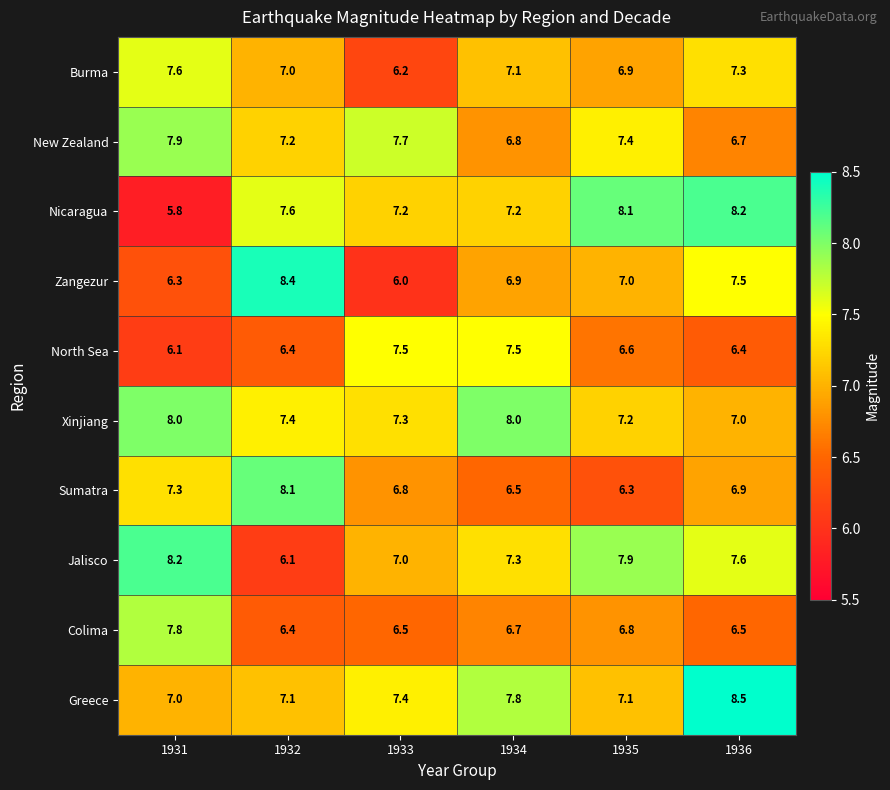

At which label does Burma first exceed 7?

1931